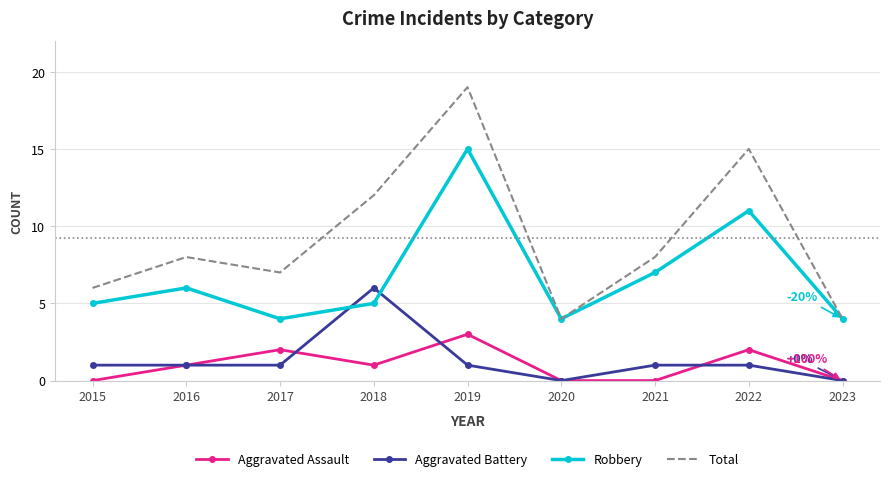

What is the sum of the Robbery values at 2019 and 2022?

26